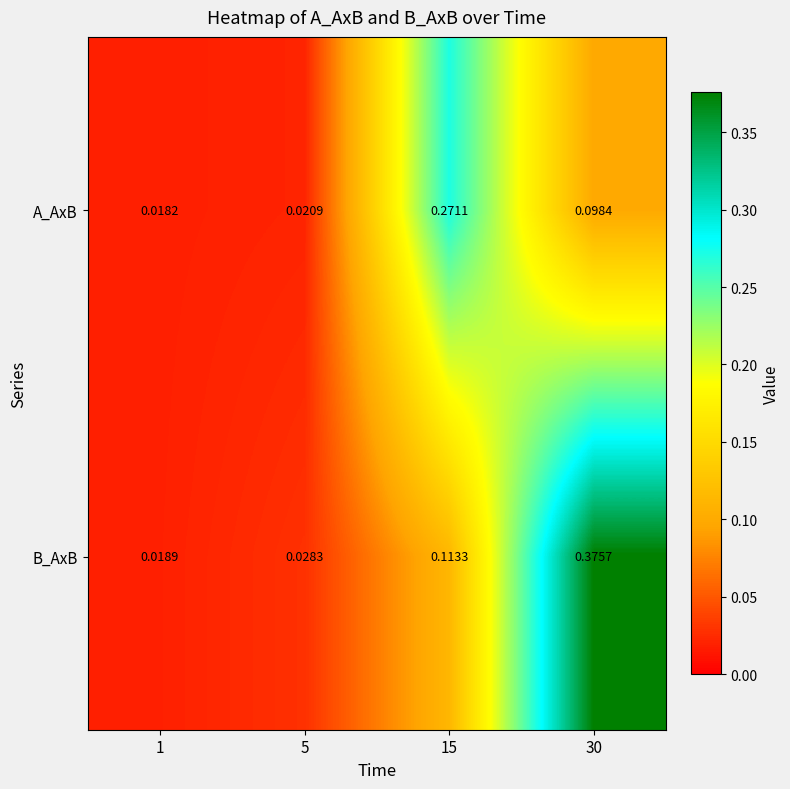

What is the total value across all series at 30?

0.5